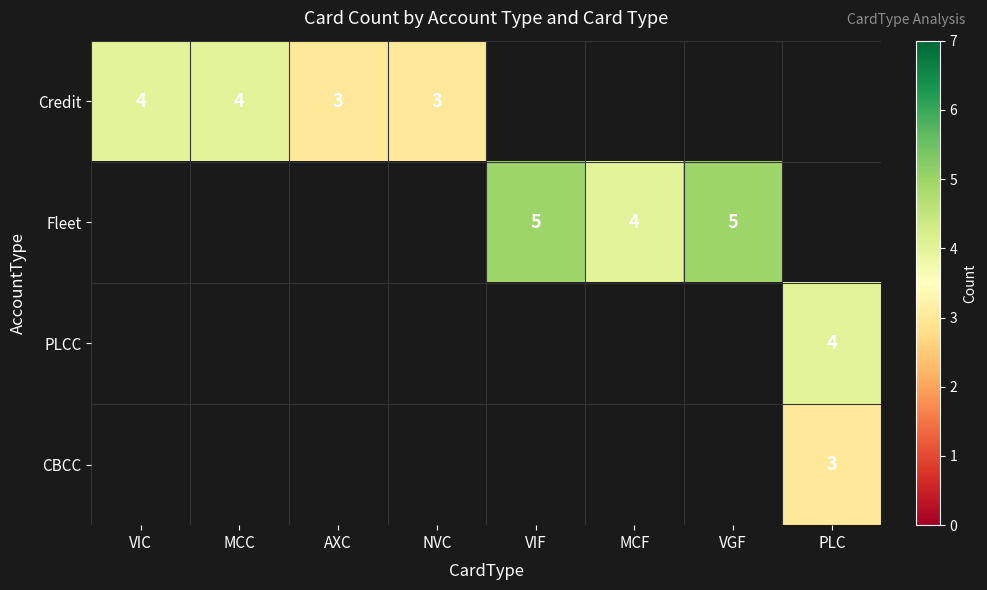

True or false: CBCC has a value of 3 at PLC.

True